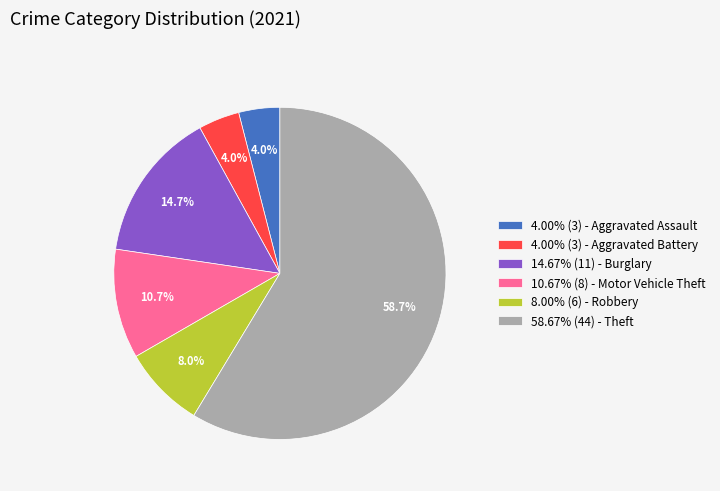

To the nearest percent, what is the difference between the largest and smallest slice percentages?

55%